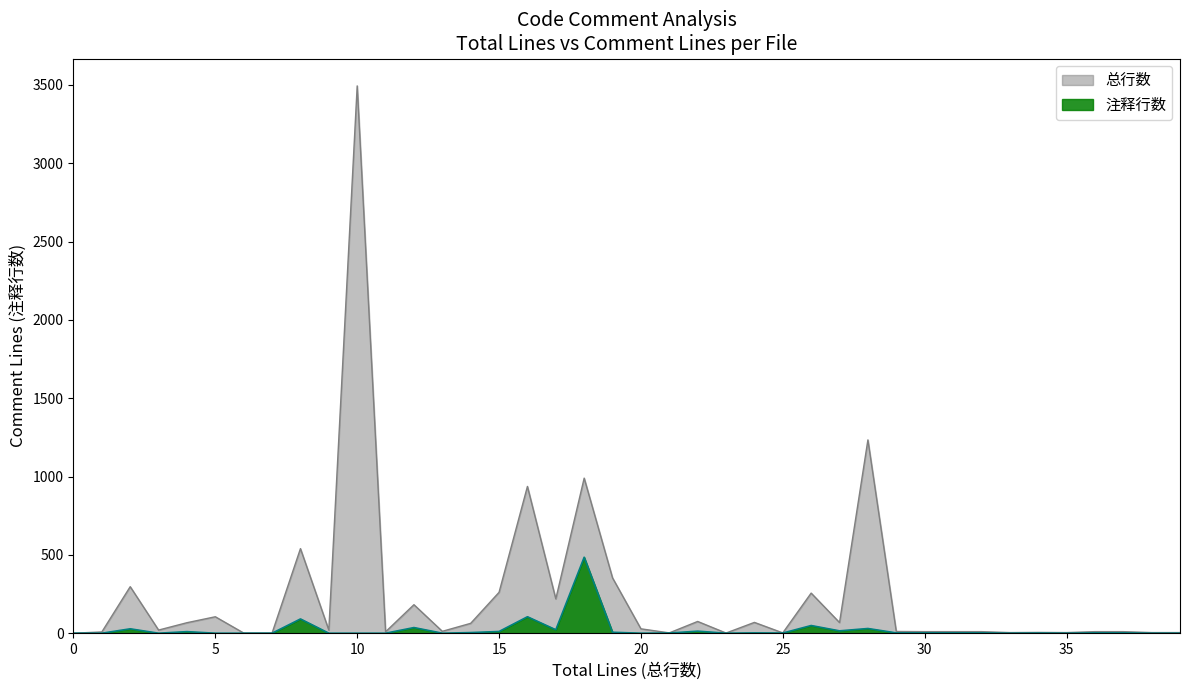

List the series in order of their peak value, lowest first.

注释行数, 总行数